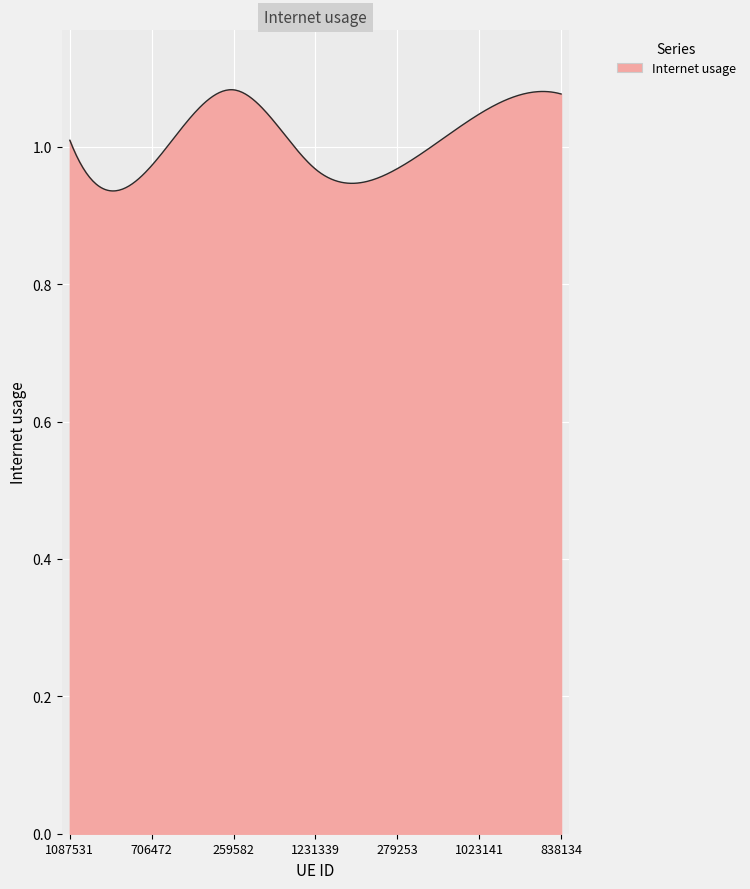

How many lines are shown in the chart?

1